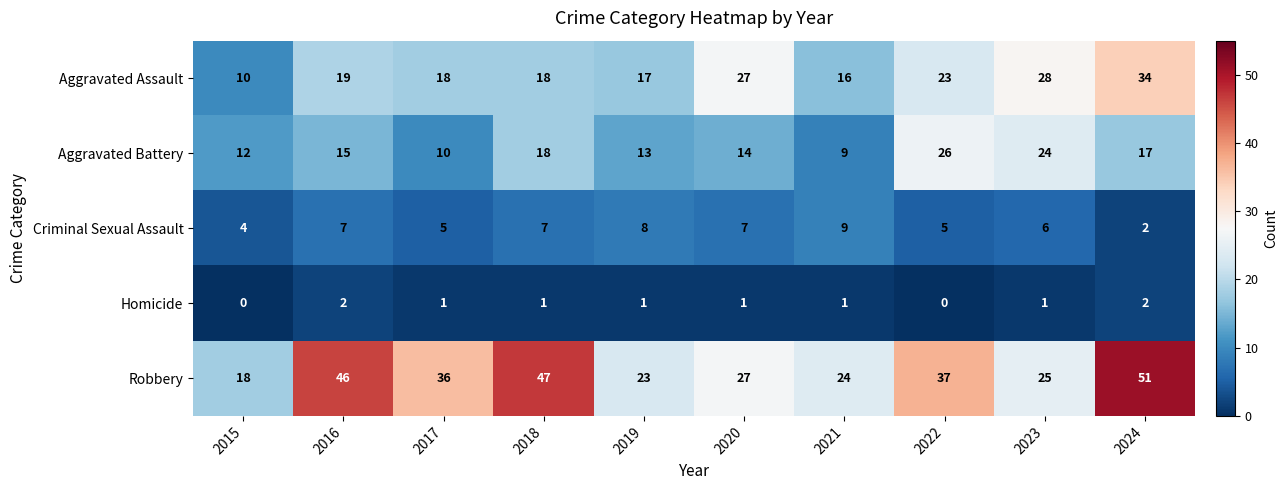

What is the total value across all series at 2021?

59